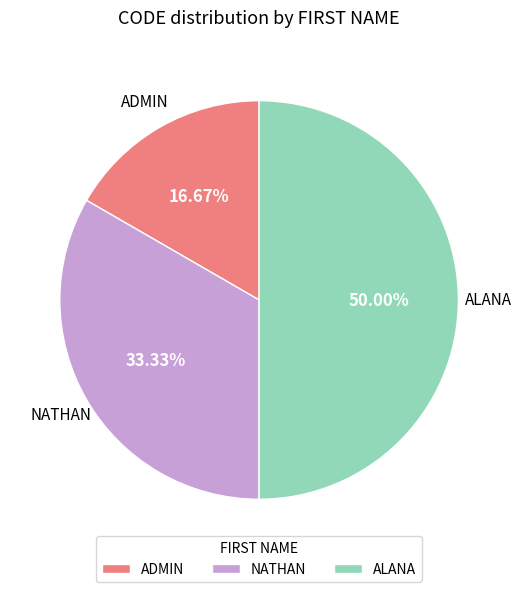

What is the smallest slice in the pie chart?

ADMIN